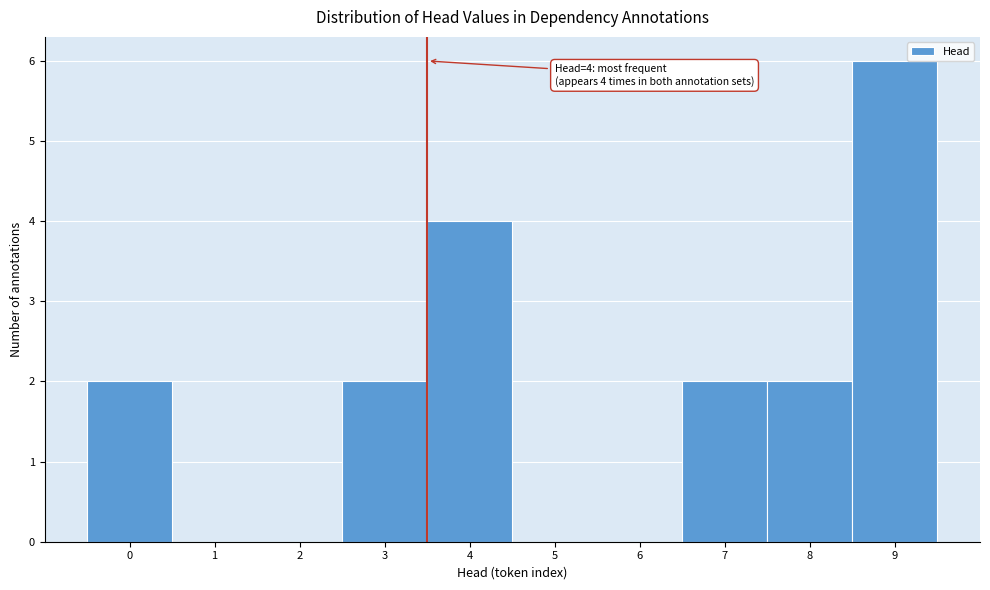

Reading left to right, what are all the values shown in this chart?

0=2	1=0	2=0	3=2	4=4	5=0	6=0	7=2	8=2	9=6